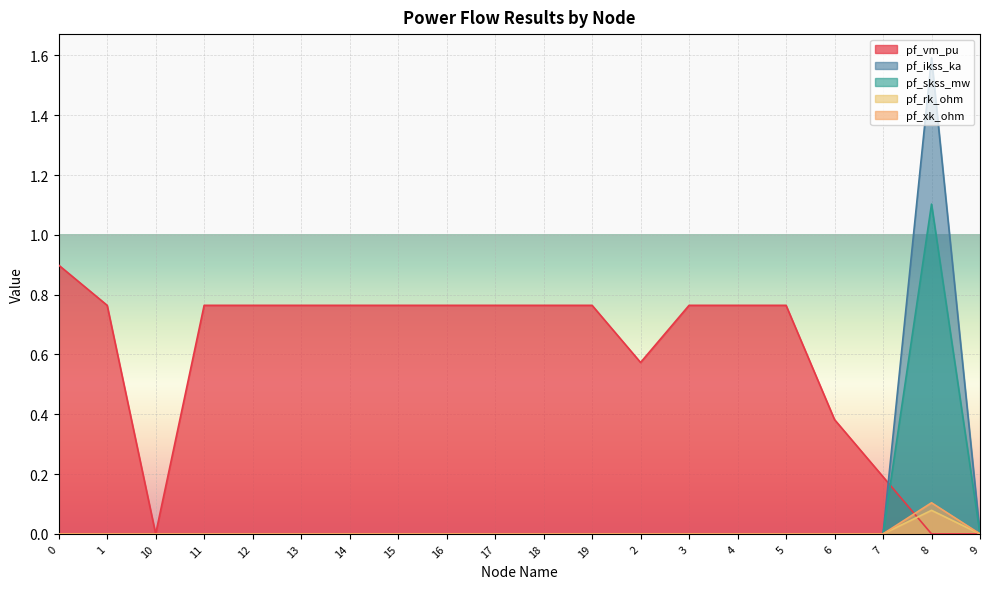

At which category does the chart reach its peak across all series?

8